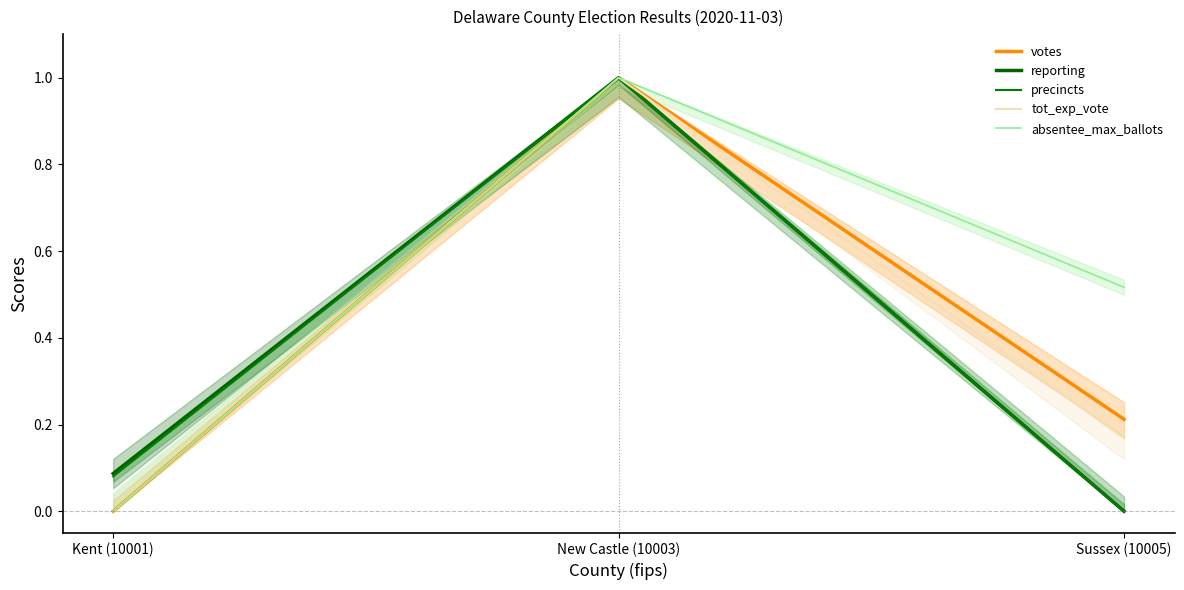

What is the sum of the absentee_max_ballots values at New Castle (10003) and Kent (10001)?

1.0